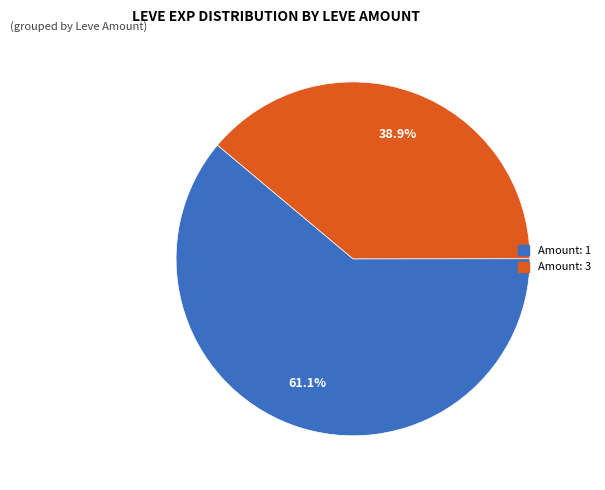

Is there any slice that represents more than half of the pie?

Yes